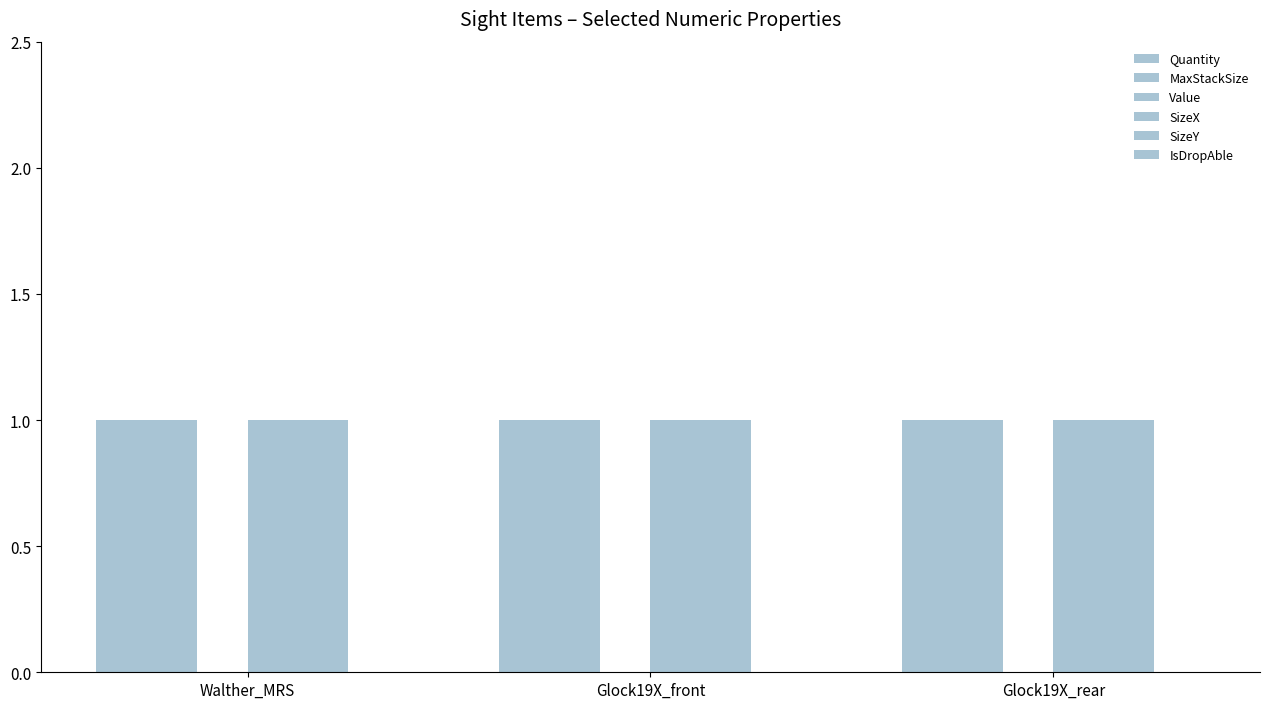

Reading left to right, extract all data points from this chart.

Quantity: Walther_MRS=1	Glock19X_front=1	Glock19X_rear=1
MaxStackSize: Walther_MRS=1	Glock19X_front=1	Glock19X_rear=1
Value: Walther_MRS=0	Glock19X_front=0	Glock19X_rear=0
SizeX: Walther_MRS=1	Glock19X_front=1	Glock19X_rear=1
SizeY: Walther_MRS=1	Glock19X_front=1	Glock19X_rear=1
IsDropAble: Walther_MRS=0	Glock19X_front=0	Glock19X_rear=0